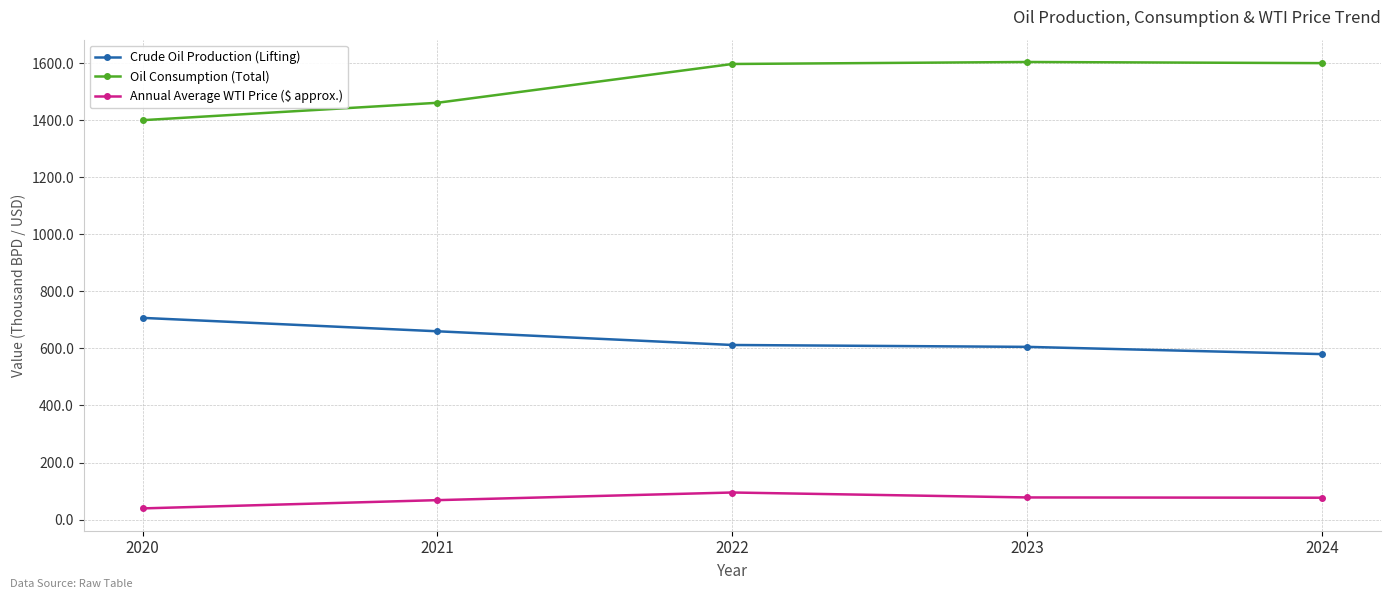

What is the highest value of the Crude Oil Production (Lifting) series?

707.0